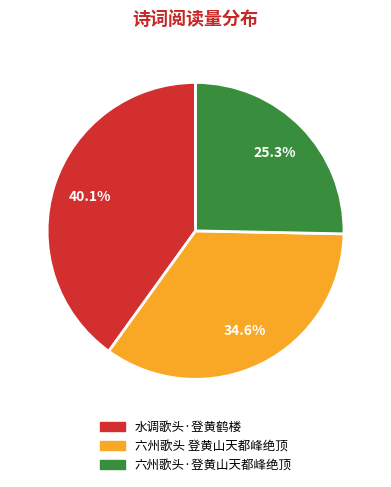

To the nearest percent, what is the combined percentage of 水调歌头·登黄鹤楼 and 六州歌头 登黄山天都峰绝顶?

75%